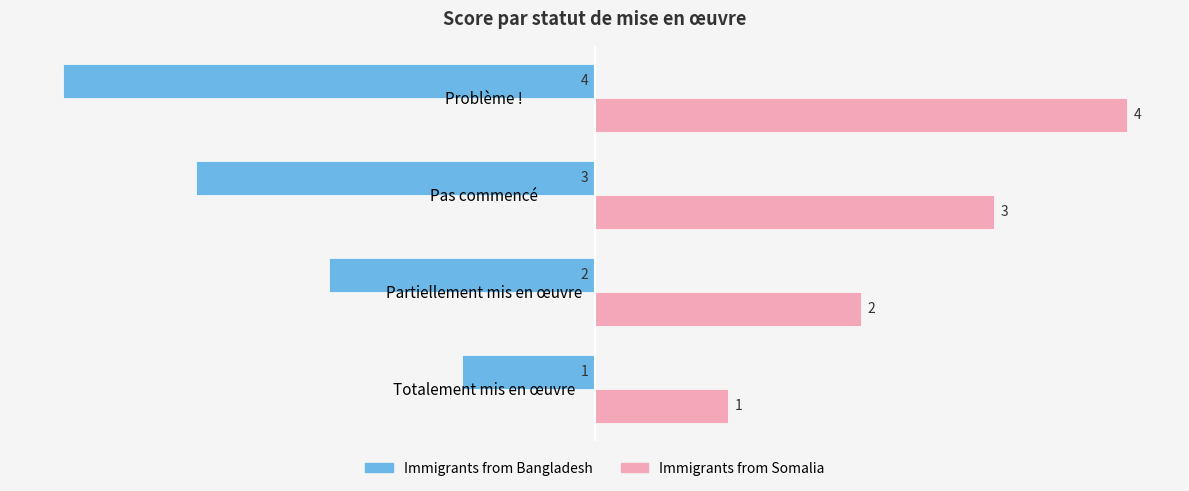

At how many categories does at least one series exceed -3?

4